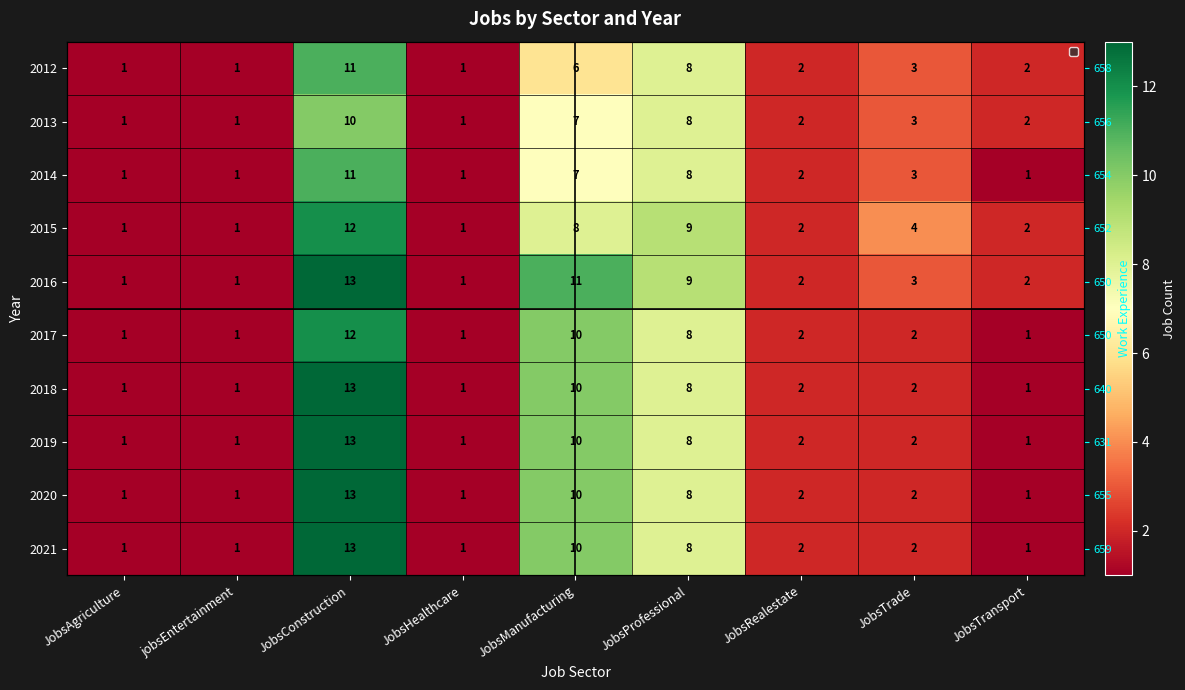

Which series has the largest range (max minus min)?

2016